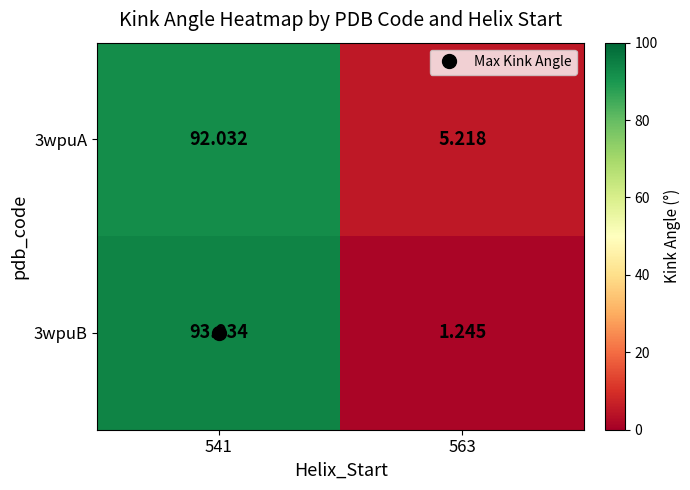

Is the value of 3wpuA at 541 greater than the value of 3wpuB at 563?

Yes